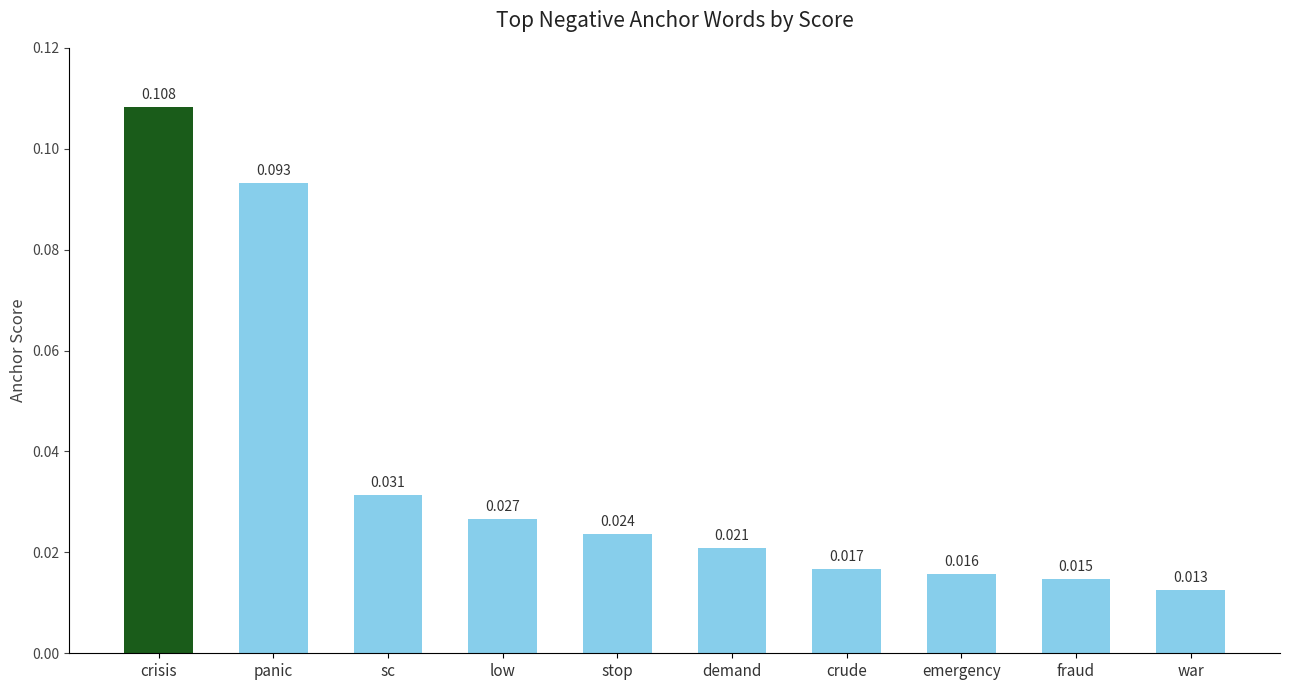

Between low and crude, which is larger?

low